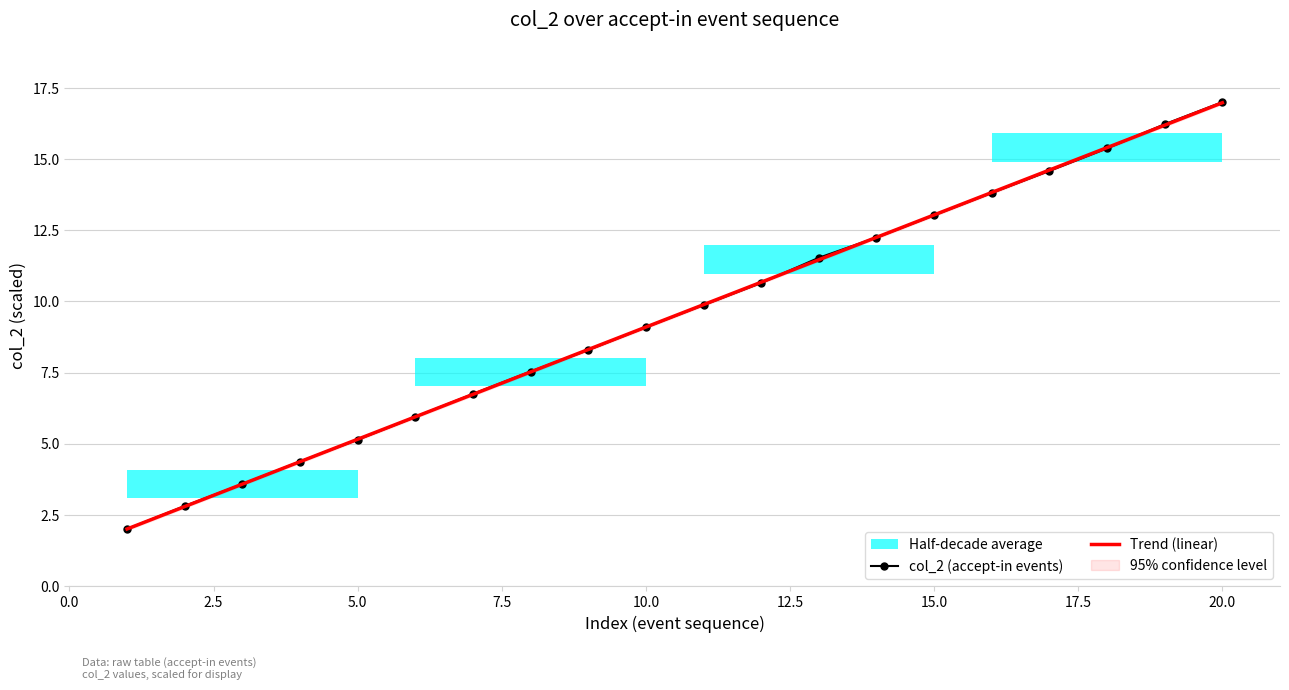

What is the sum of all Trend (linear) values?

189.8